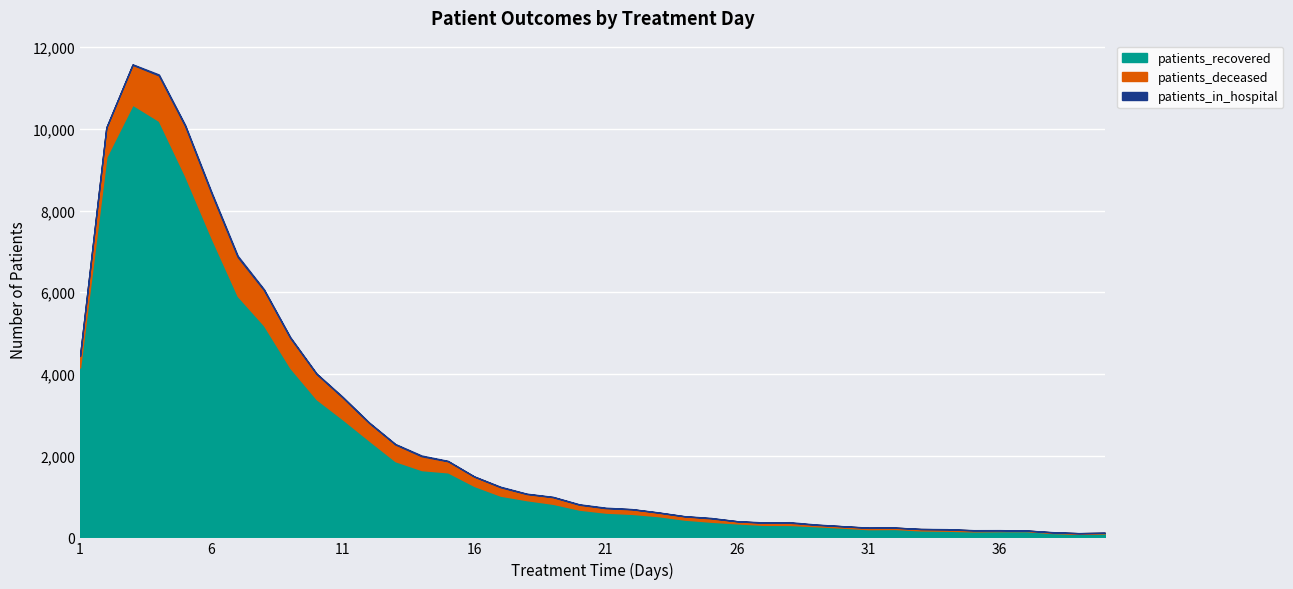

How many lines are shown in the chart?

3